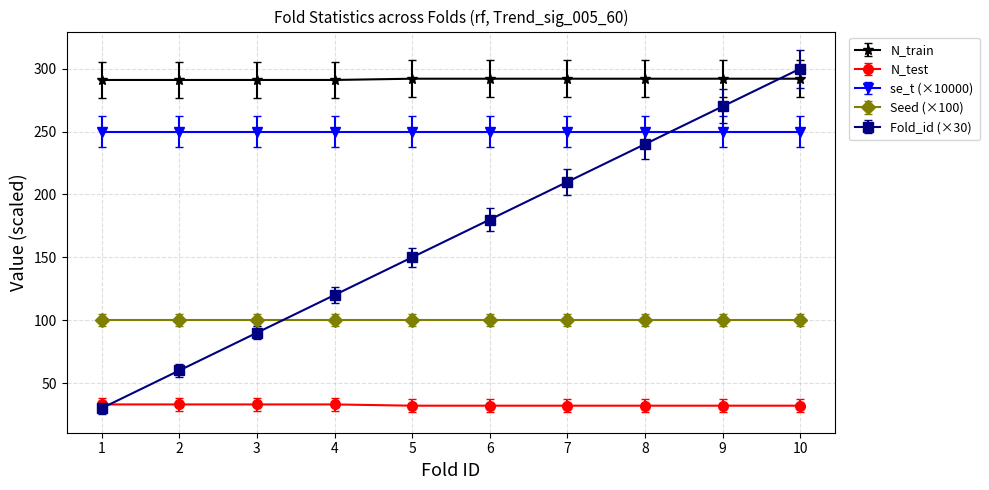

What is the sum of the N_train values at 5 and 10?

584